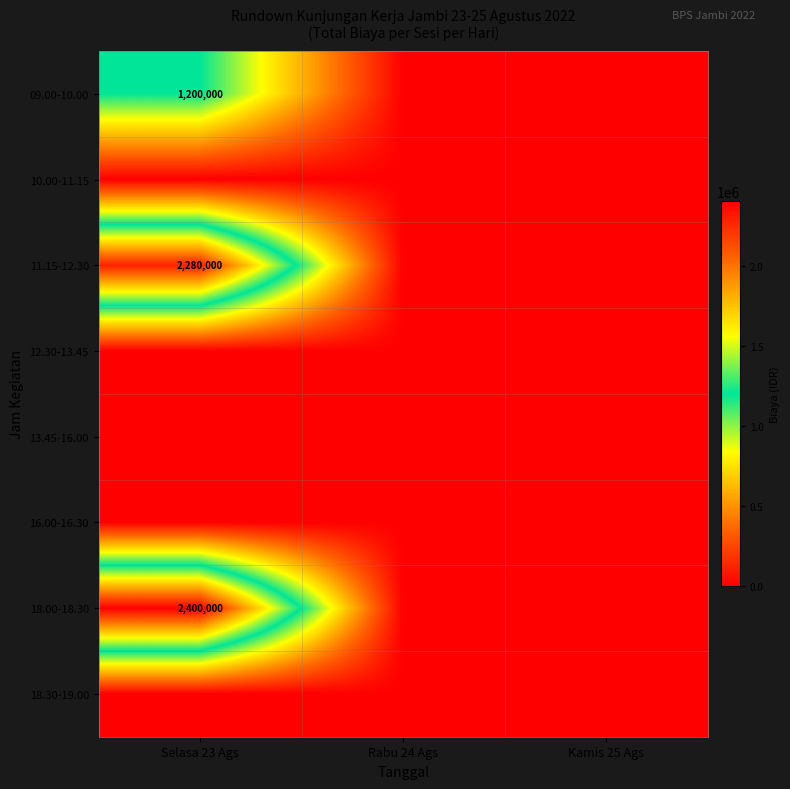

Rank the categories by 11.15-12.30 value from highest to lowest.

Selasa 23 Ags, Rabu 24 Ags, Kamis 25 Ags